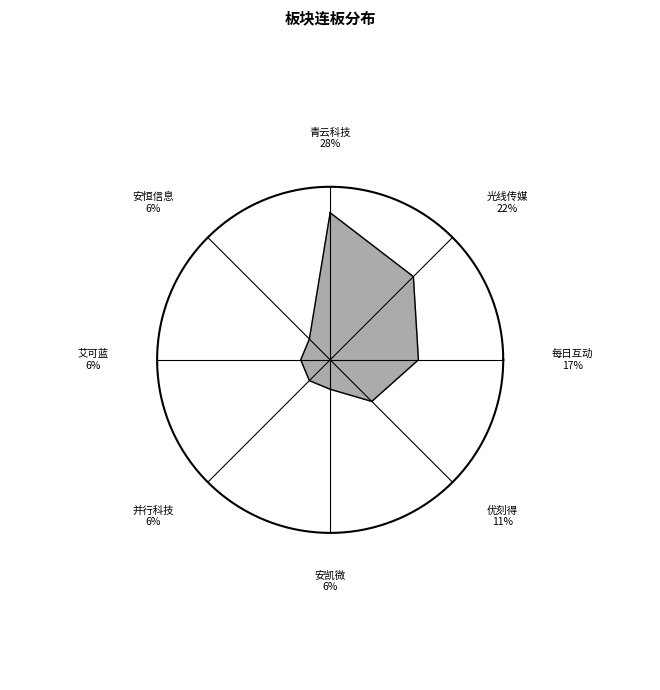

What percentage is NOT represented by 300251.SZ 光线传媒?

77.8%